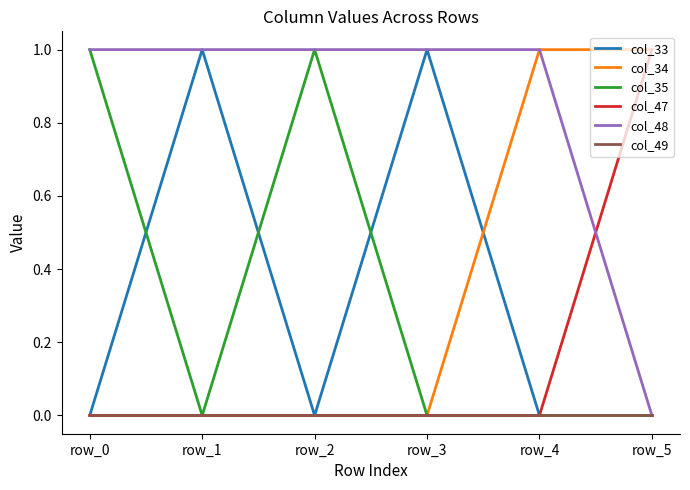

How many distinct data groups are displayed?

6